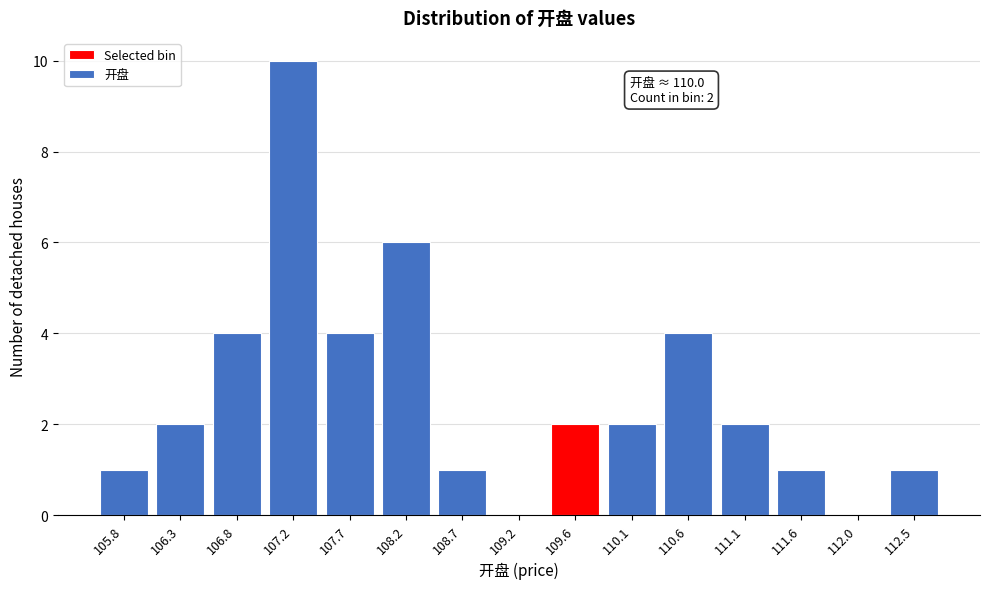

Reading left to right, extract all data points from this chart.

105.8=1	106.3=2	106.8=4	107.2=10	107.7=4	108.2=6	108.7=1	109.2=0	109.6=2	110.1=2	110.6=4	111.1=2	111.6=1	112.0=0	112.5=1